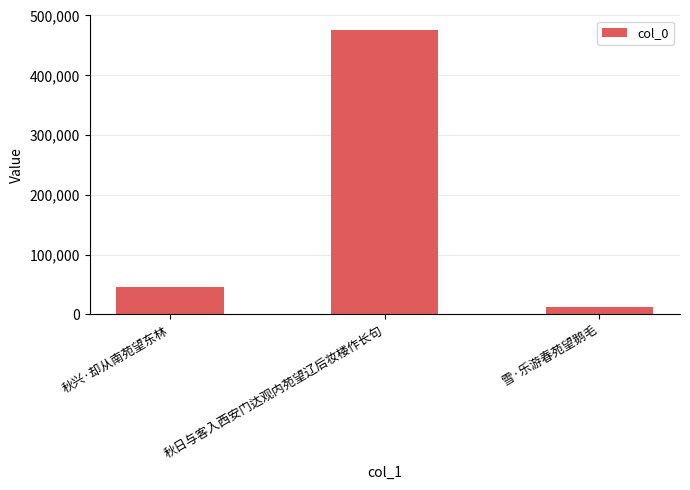

Rank the categories by value from lowest to highest.

雪·乐游春苑望鹅毛, 秋兴·却从南苑望东林, 秋日与客入西安门达观内苑望辽后妆楼作长句